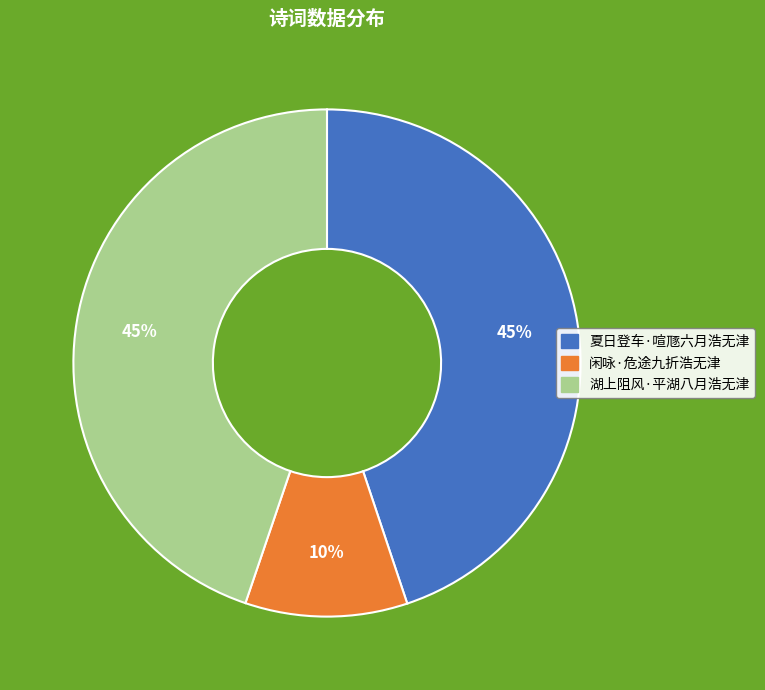

Approximately how many times larger is the value at 闲咏·危途九折浩无津 compared to 湖上阻风·平湖八月浩无津?

0.2